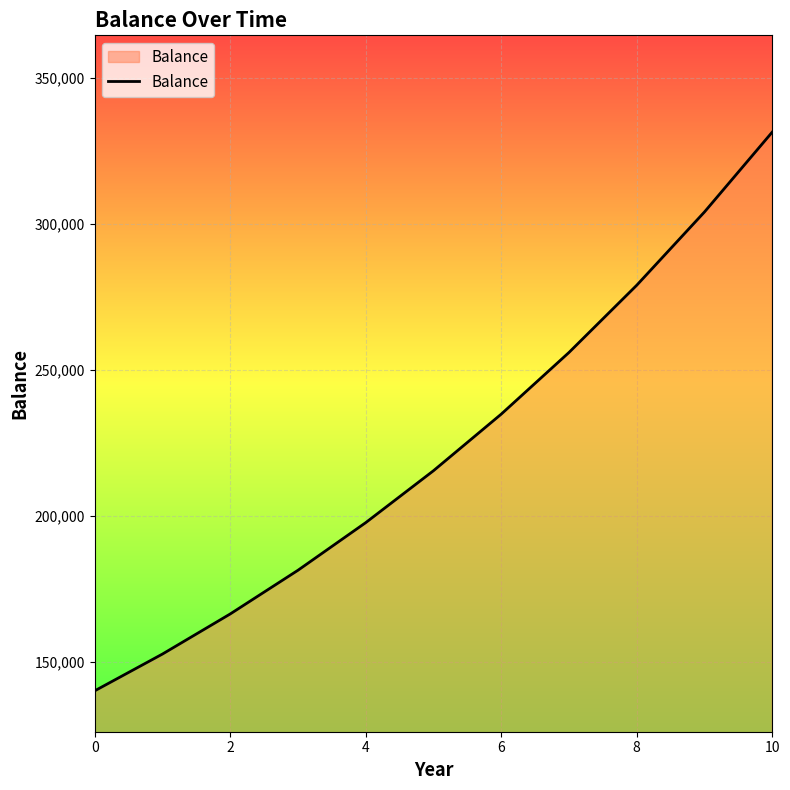

True or false: the data has more than 1 interior local peaks.

False